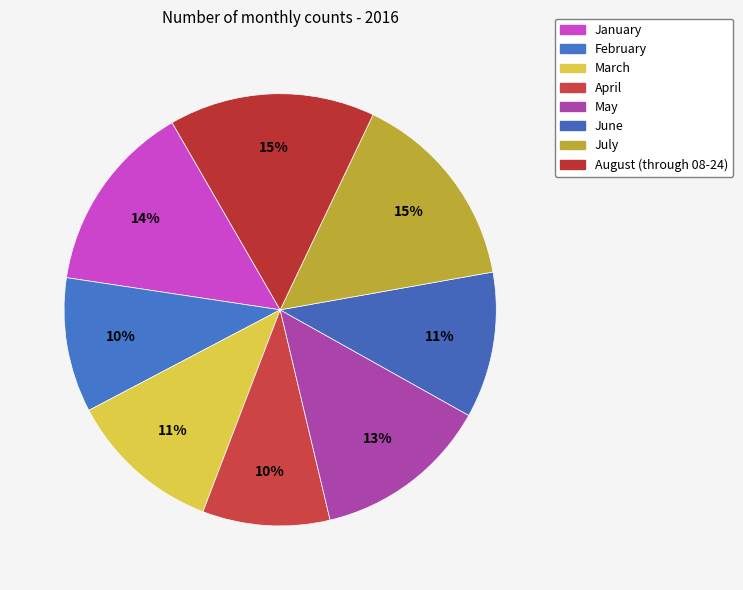

To the nearest percent, what is the difference between the May and June slice percentages?

2%